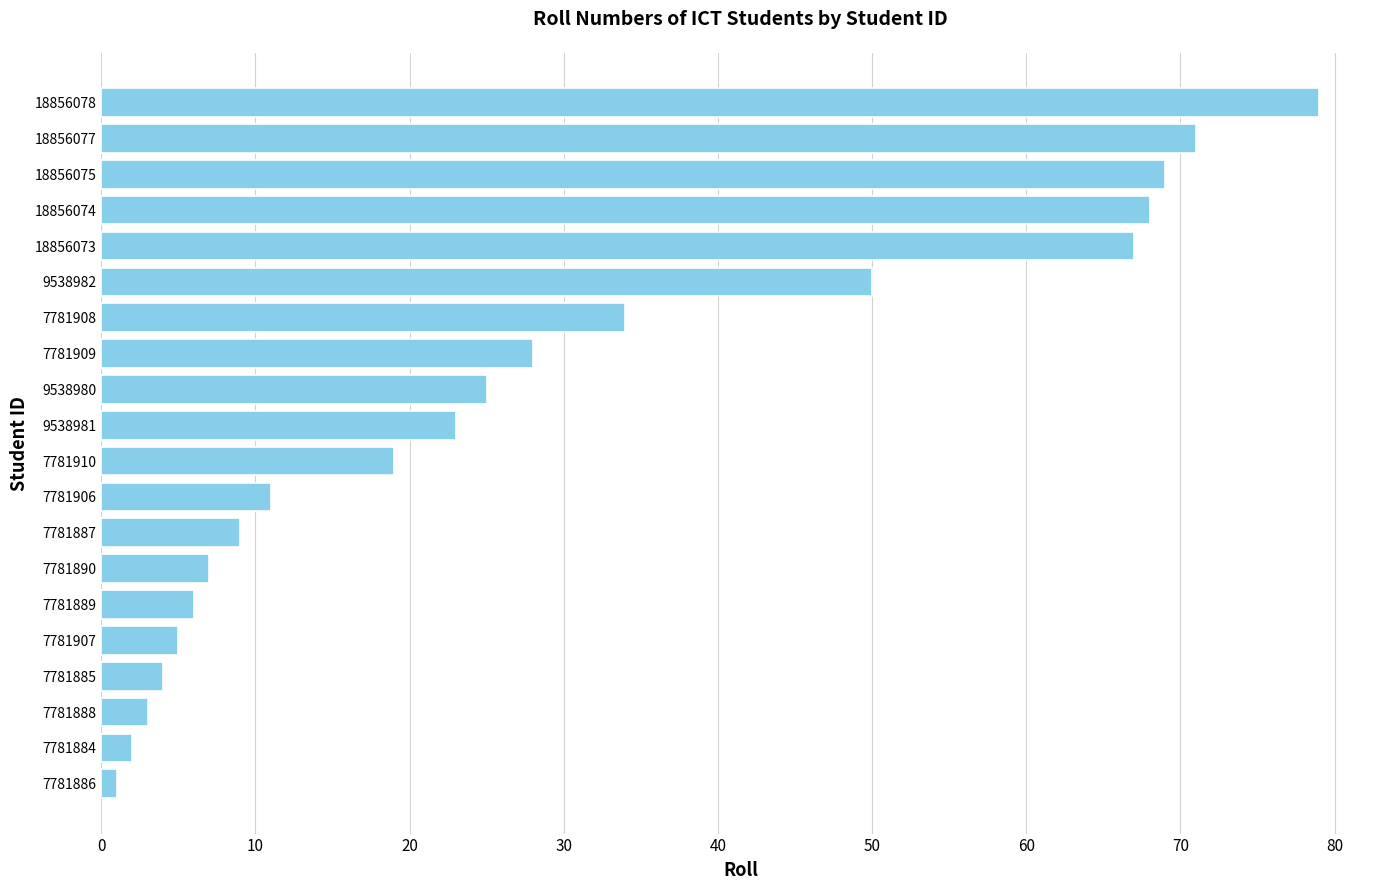

Are the bars grouped side by side (vs. stacked)?

No